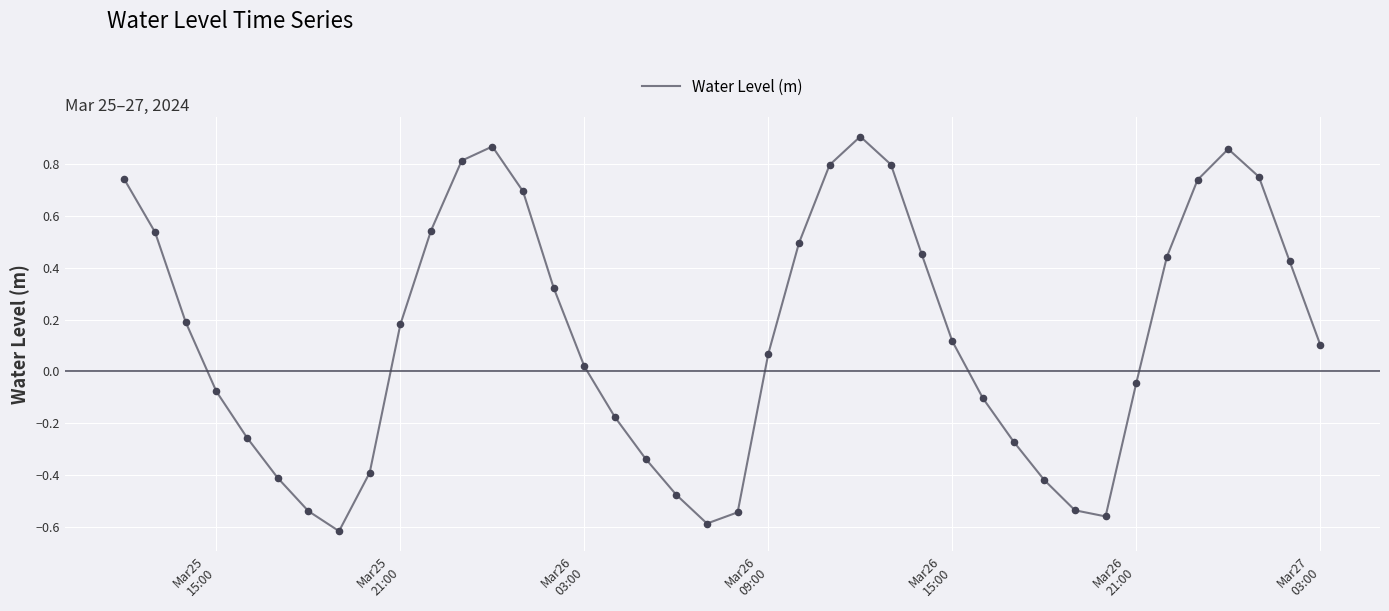

What is the difference between the maximum and minimum values?

1.5